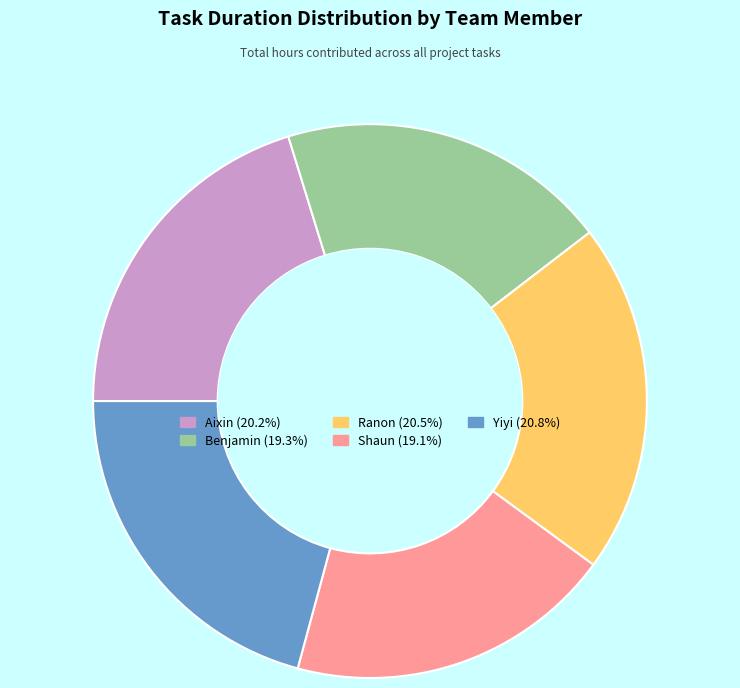

Is Benjamin the majority of the pie?

No